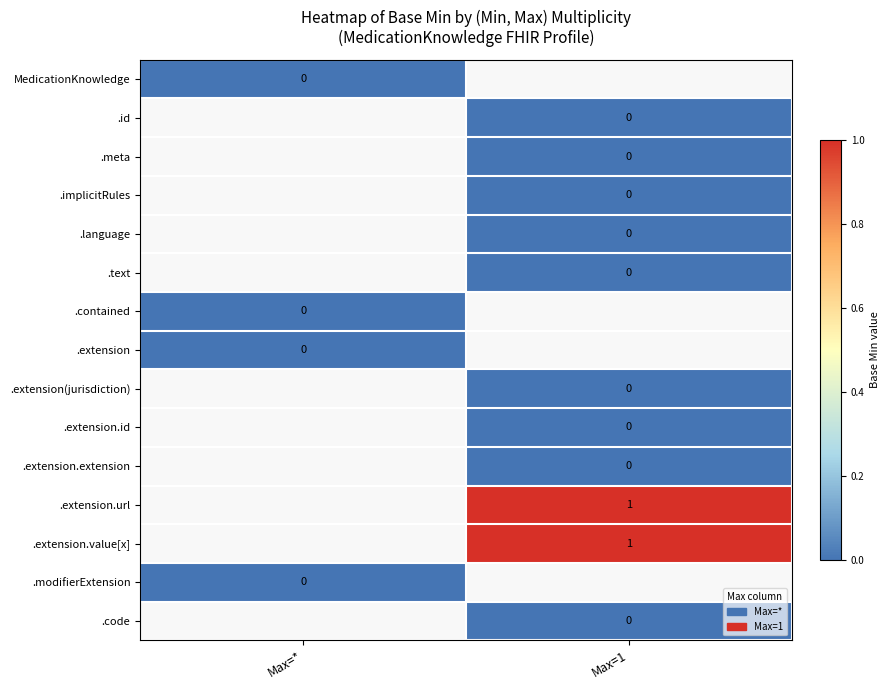

True or false: .extension.value[x] has a value of 1 at Max=1.

True